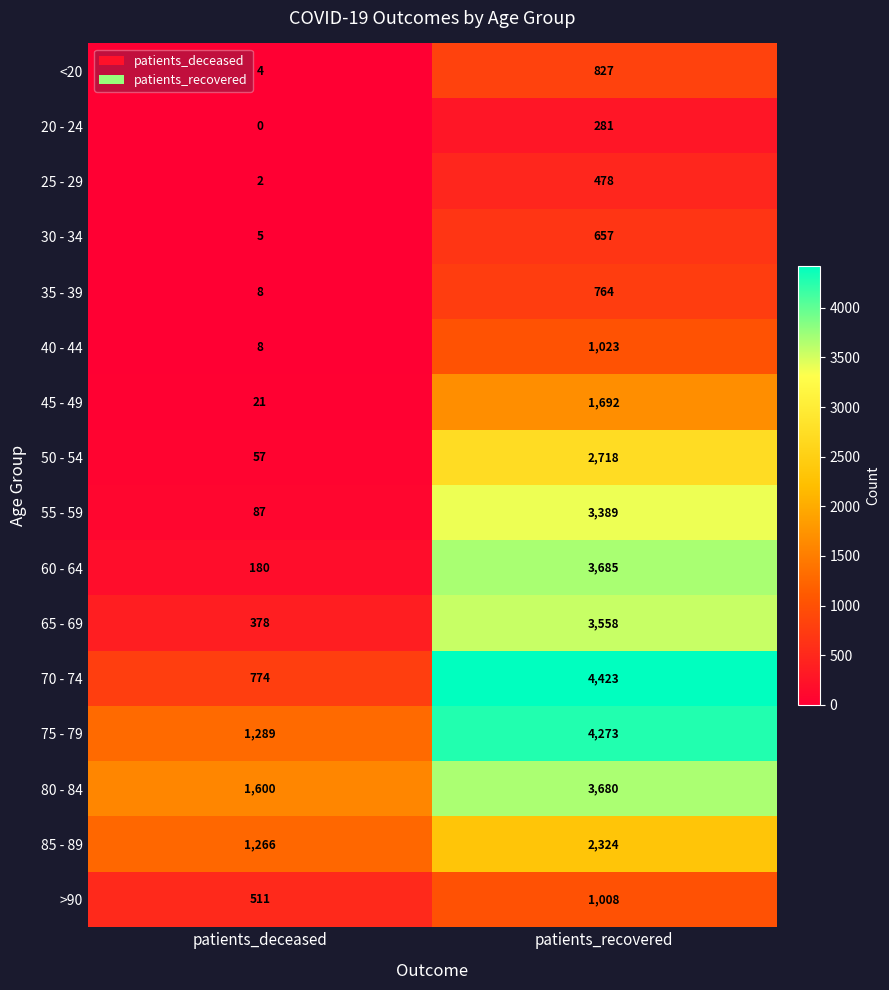

What is the difference between the maximum and minimum values in the >90 series?

497